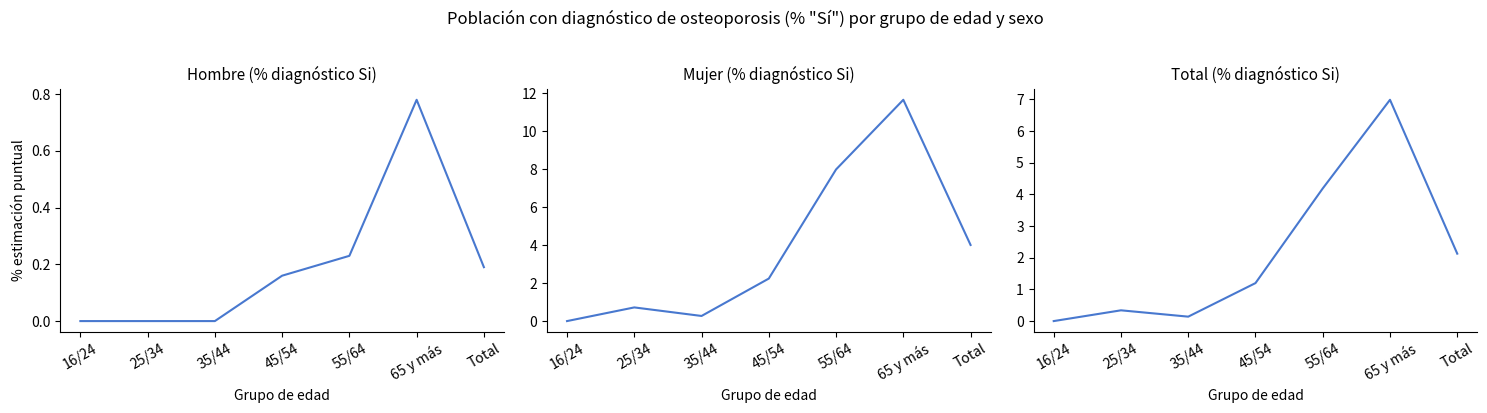

Where is the first local maximum for Mujer (Si%)?

25/34